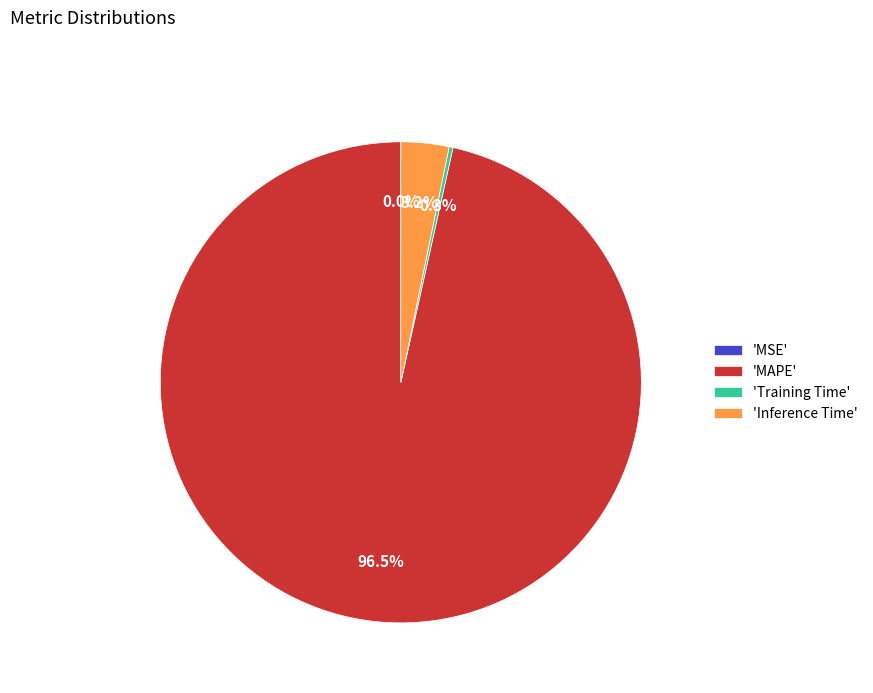

What is the largest slice in the pie chart?

'MAPE'